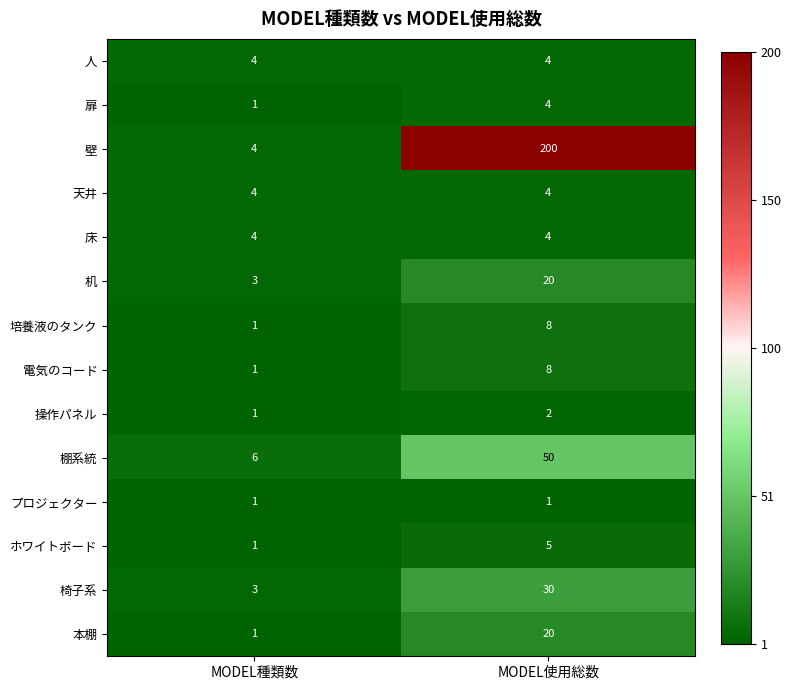

What is the approximate value of 本棚 at MODEL使用総数, to the nearest 10?

20